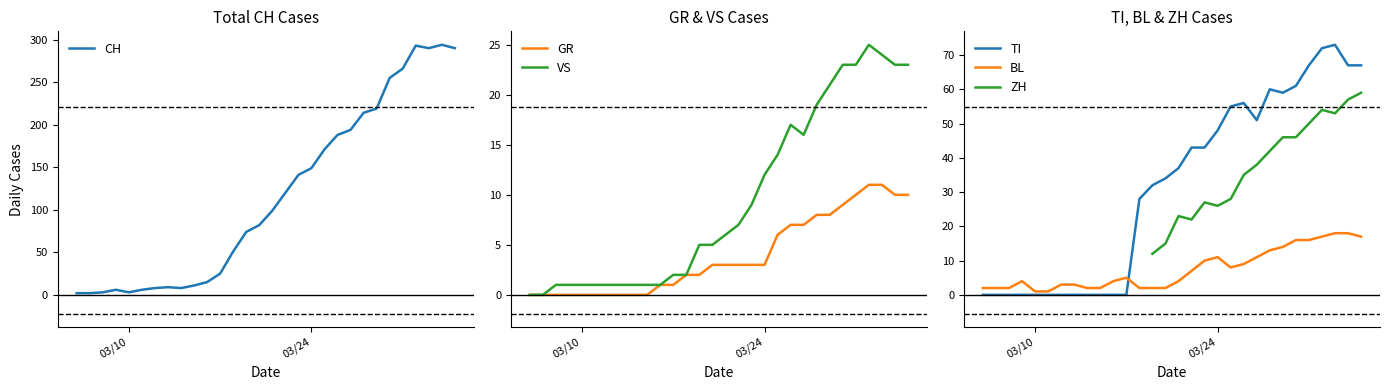

True or false: BL and TI cross at least once.

True